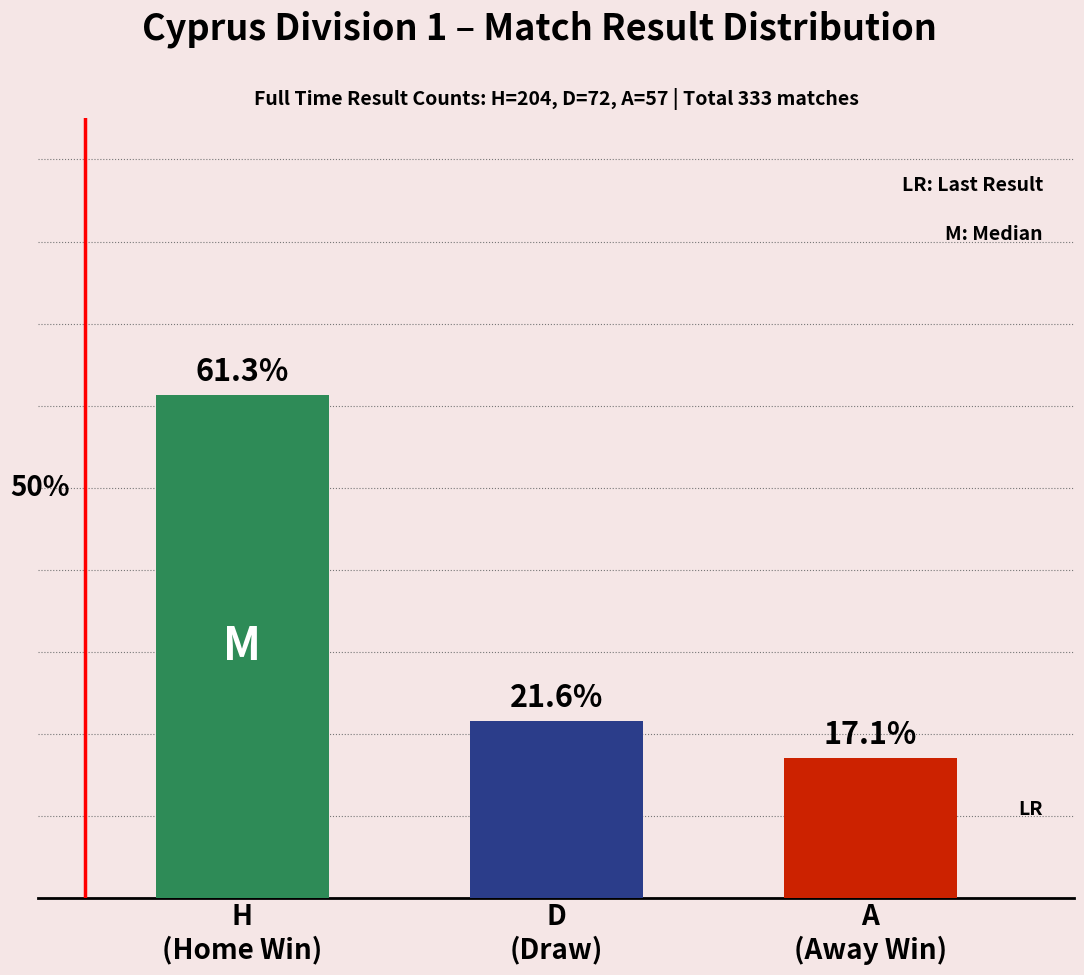

Is the value of Home Win (H) at 81 greater than the value of Draw (D) at 83?

Yes